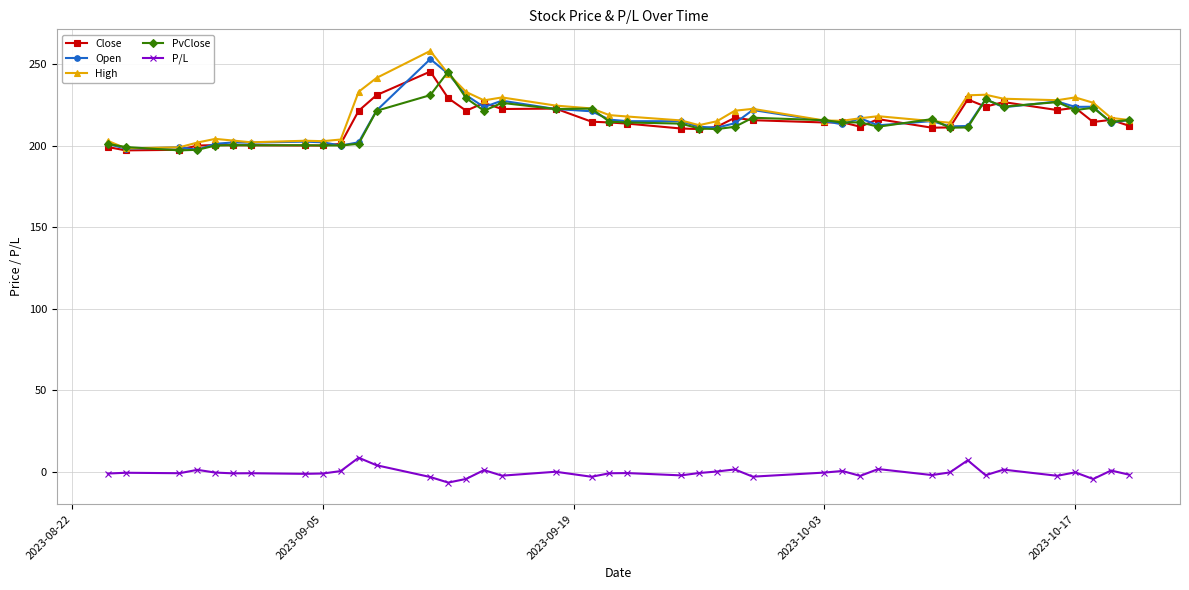

What is the lowest value of the PvClose series?

197.1